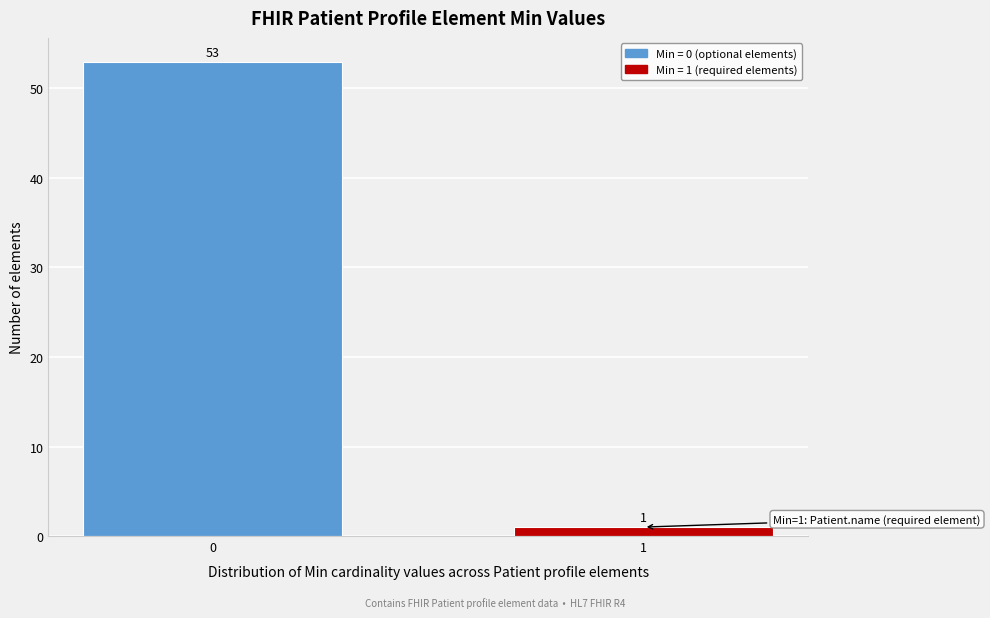

Reading right to left, extract all data points from this chart.

1=1	0=53